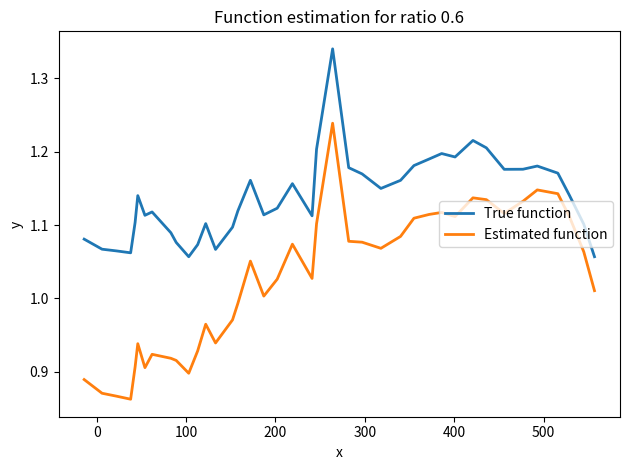

Which series has the largest range (max minus min)?

Estimated function